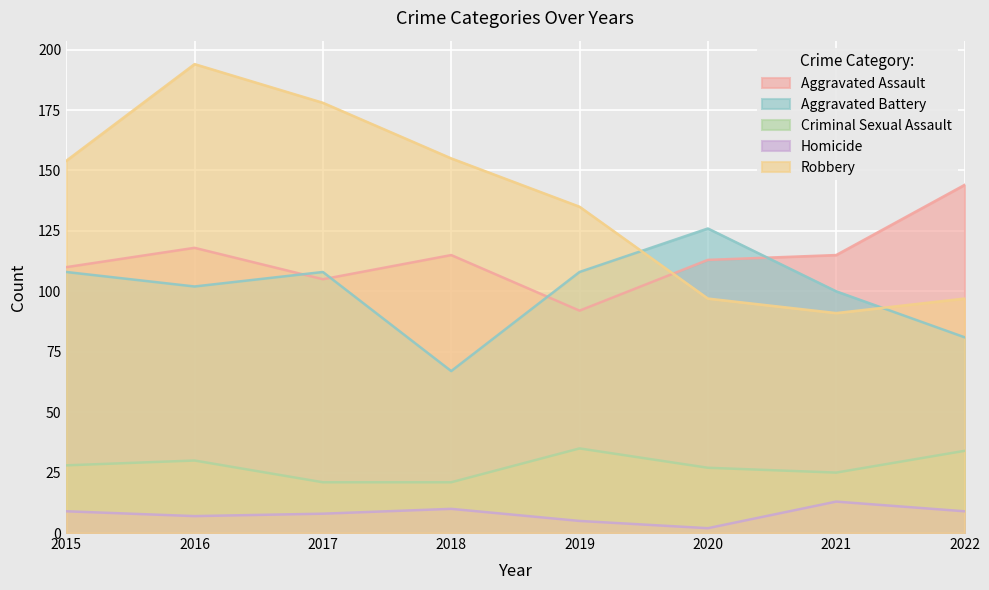

What is the sum of all Aggravated Assault values?

912